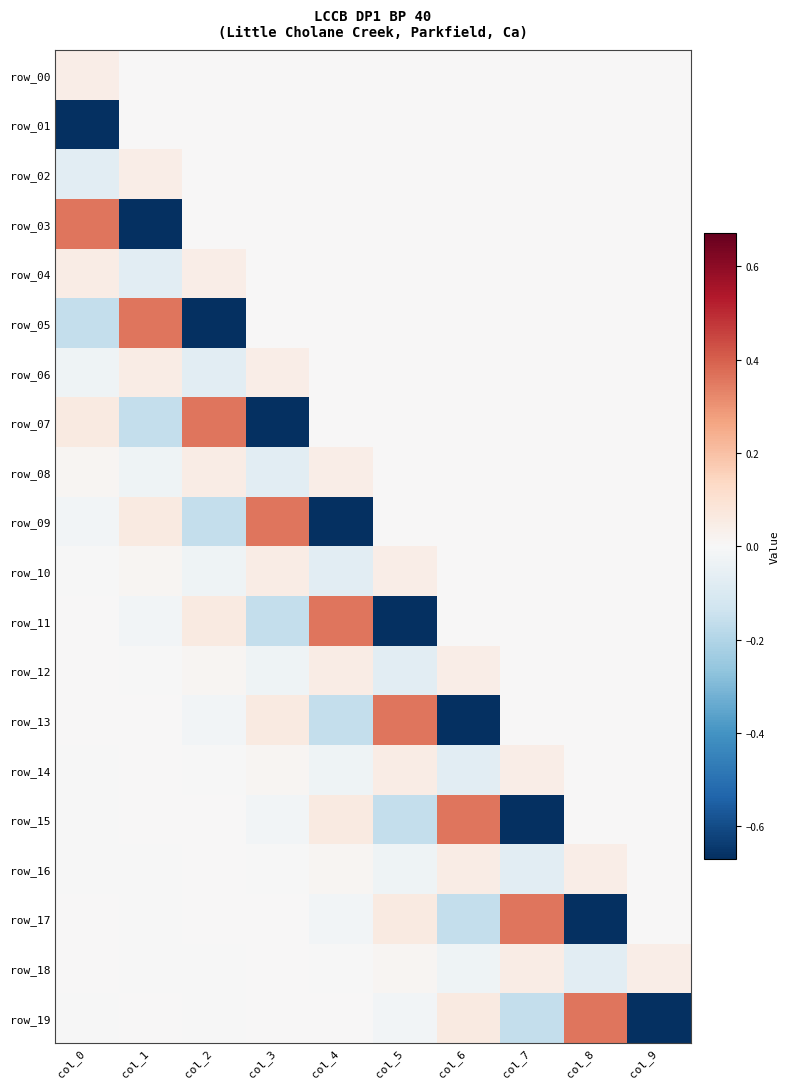

At which label does row_17 reach its peak?

col_7